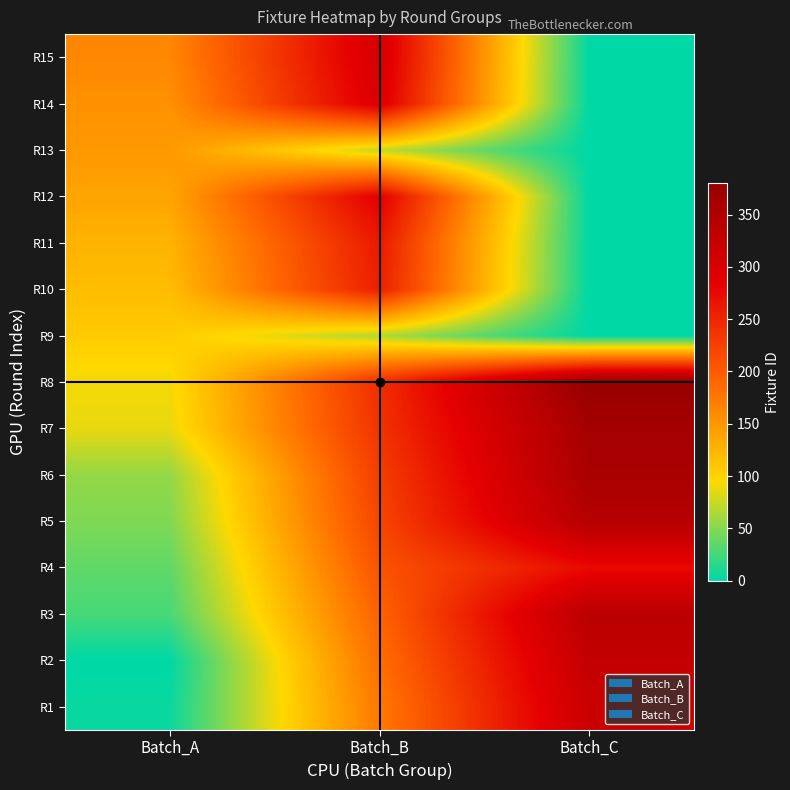

At which category does the chart reach its peak across all series?

Batch_C